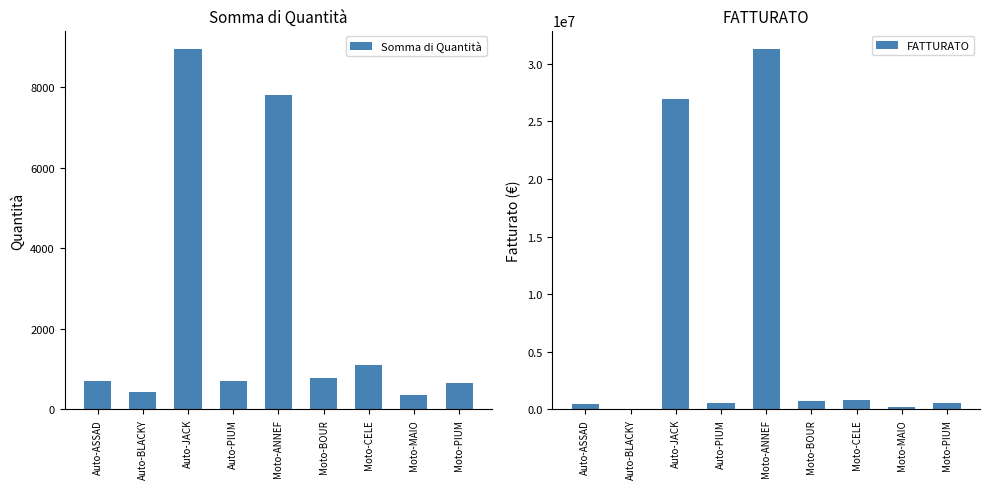

Reading left to right, extract all data points from this chart.

Somma di Quantità: 711.0	421.0	8956.0	698.0	7801.0	777.0	1104.0	365.0	663.0
FATTURATO: 420912.0	62308.0	26948604.0	556808.6	31321015.0	680652.0	789360.0	162060.0	512697.9